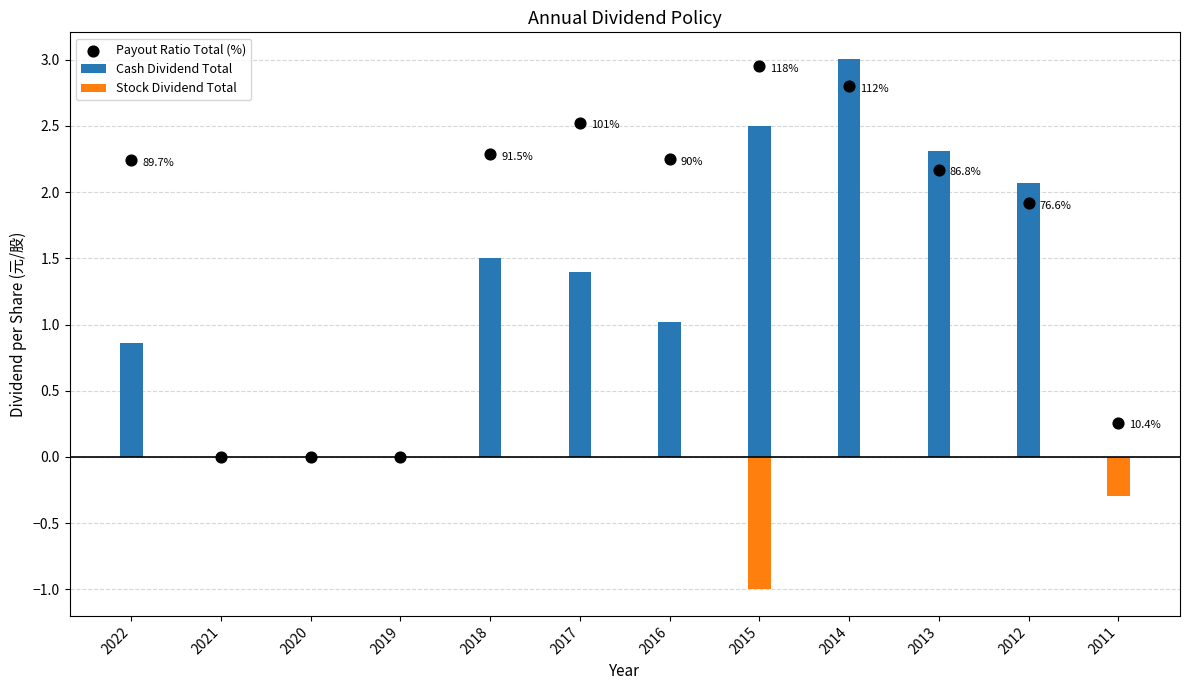

At which category is the sum across all series the highest?

2014